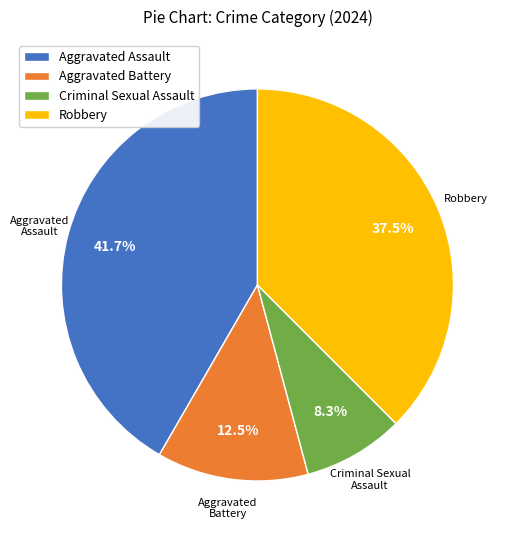

Is there any slice that represents more than half of the pie?

No